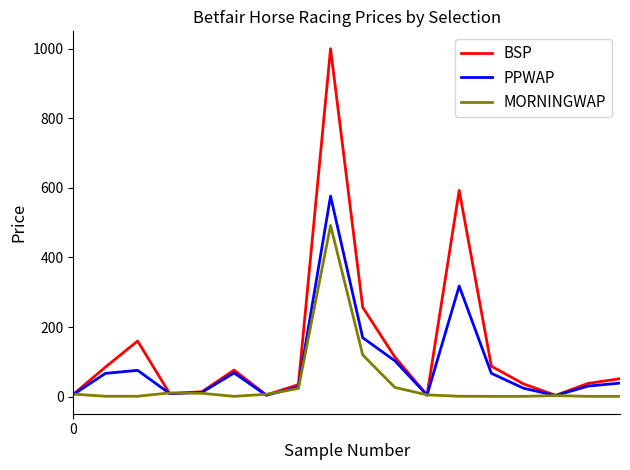

What is the maximum value shown in the chart?

1000.0